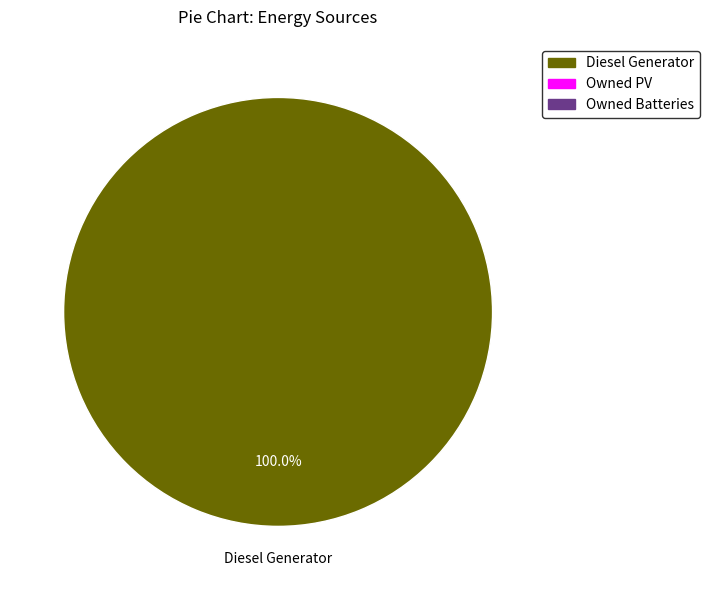

Does any single category account for the majority?

Yes